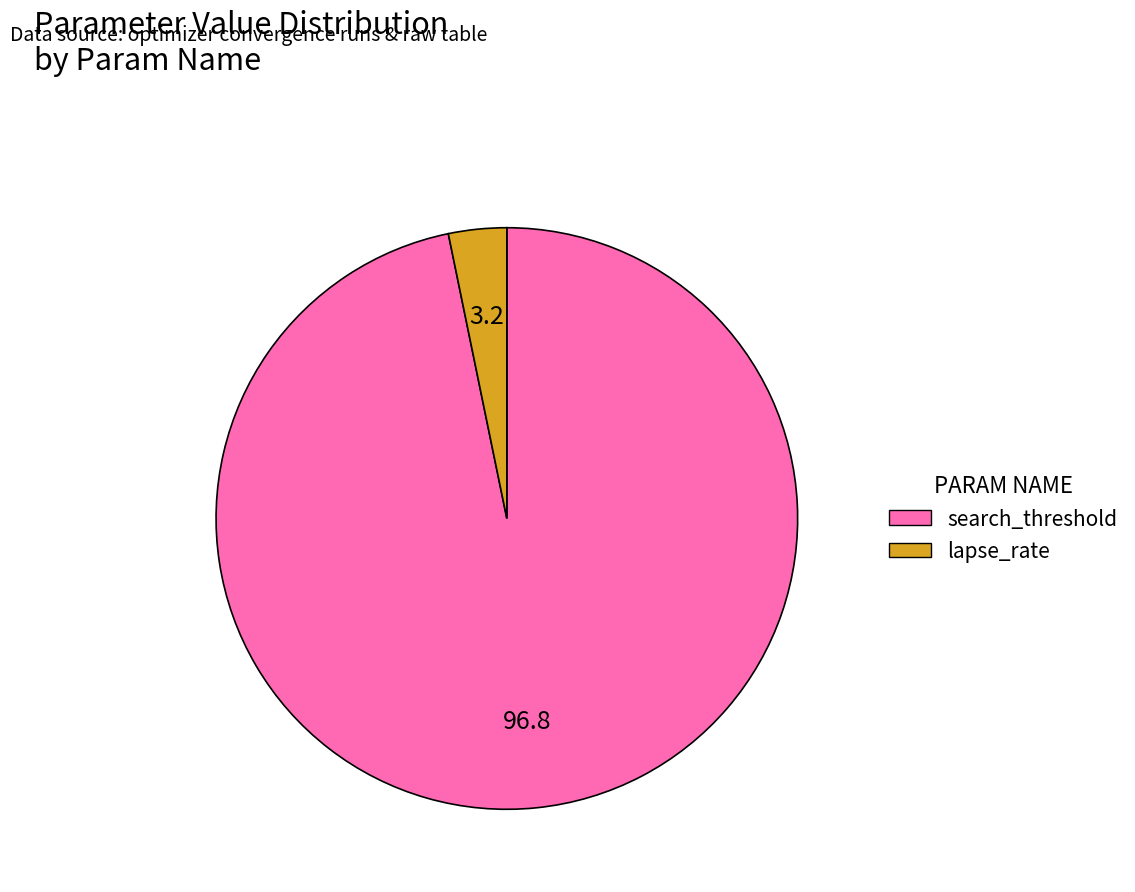

How many segments does this pie chart have?

2